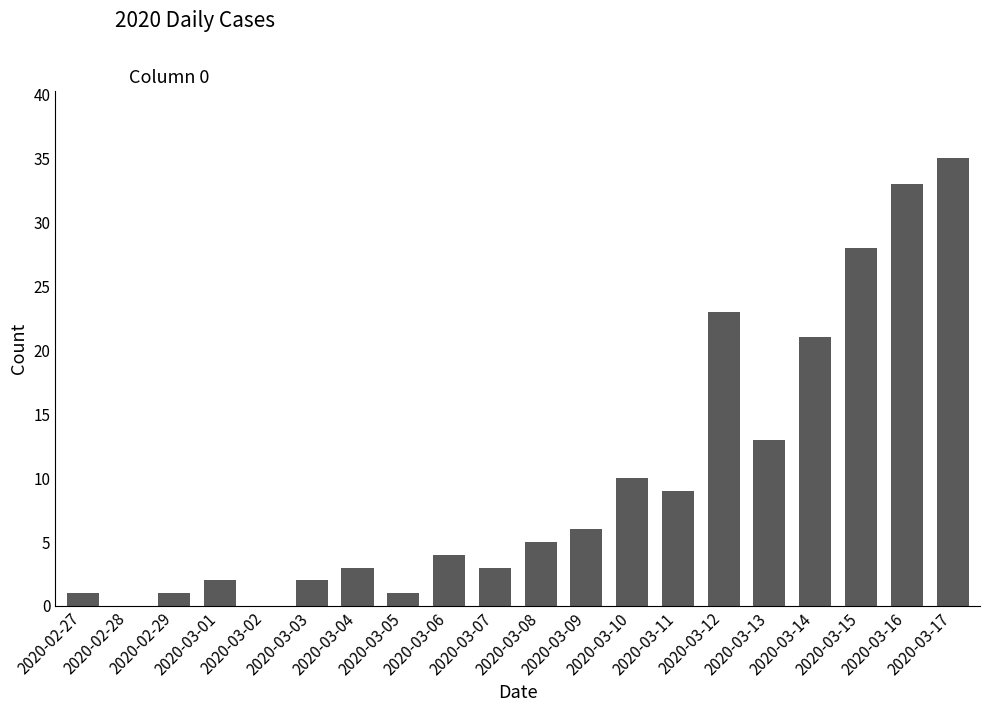

What is the greatest value displayed?

35